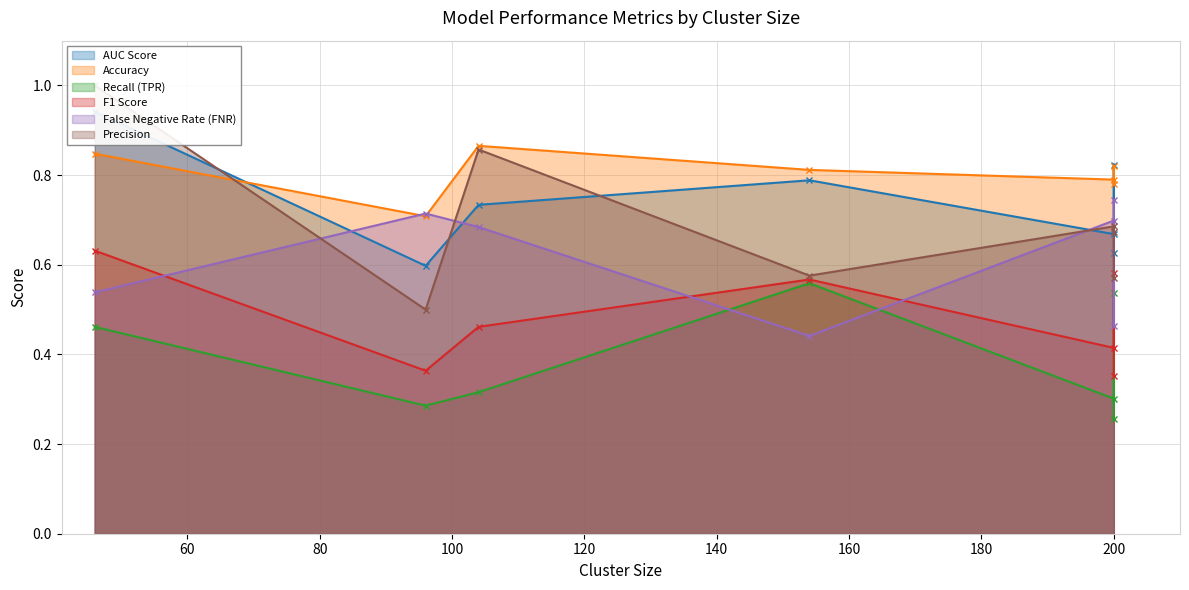

At 200, list the series in order from largest to smallest.

Accuracy, False Negative Rate (FNR), Precision, AUC Score, F1 Score, Recall (TPR)